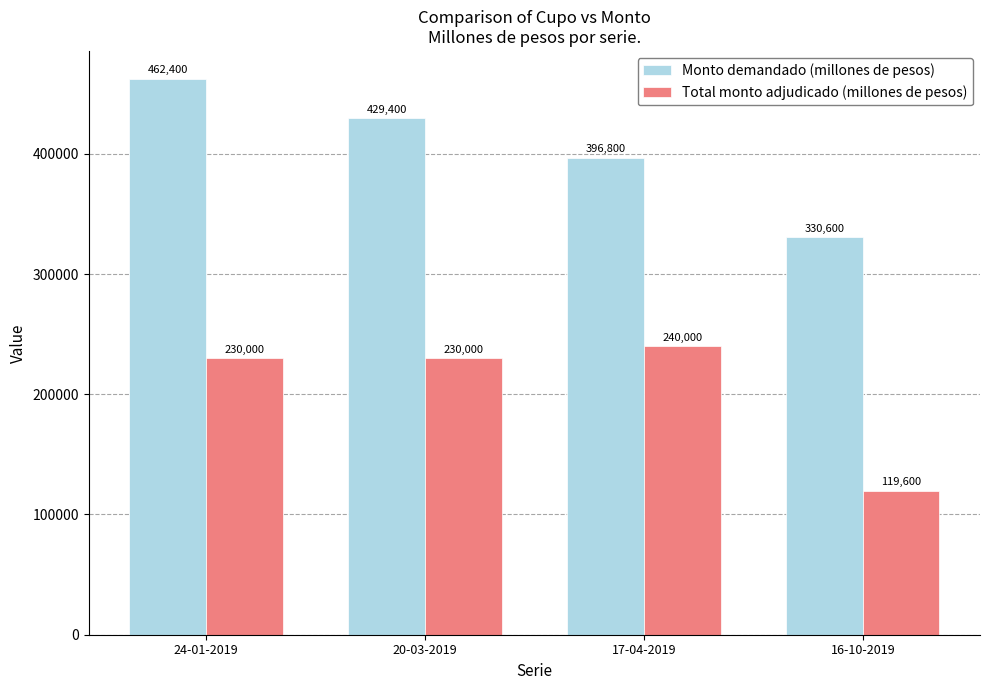

Between 20-03-2019 and 17-04-2019, which series saw the biggest shift?

Monto demandado (millones de pesos)